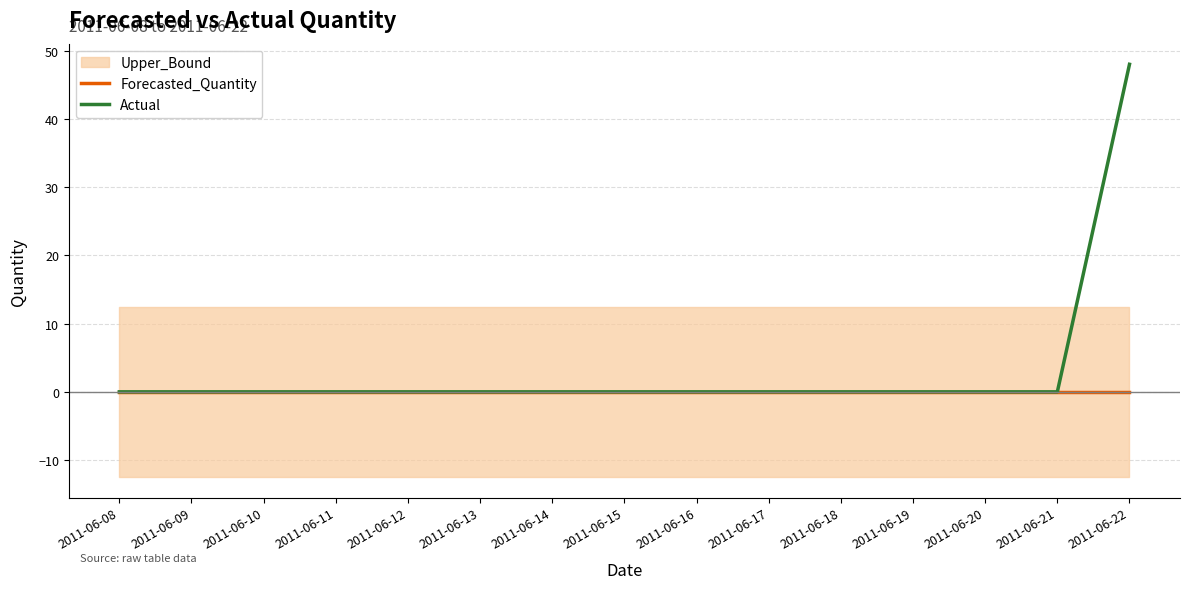

True or false: Actual has more than 1 interior local peaks.

False